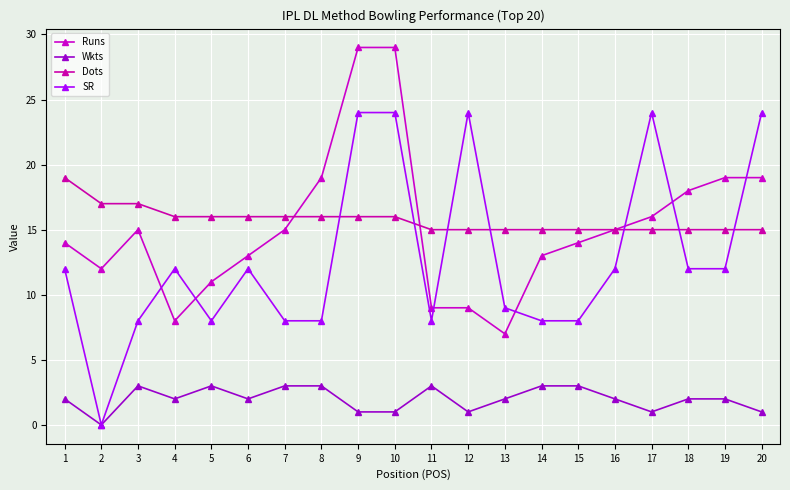

What is the maximum value shown in the chart?

29